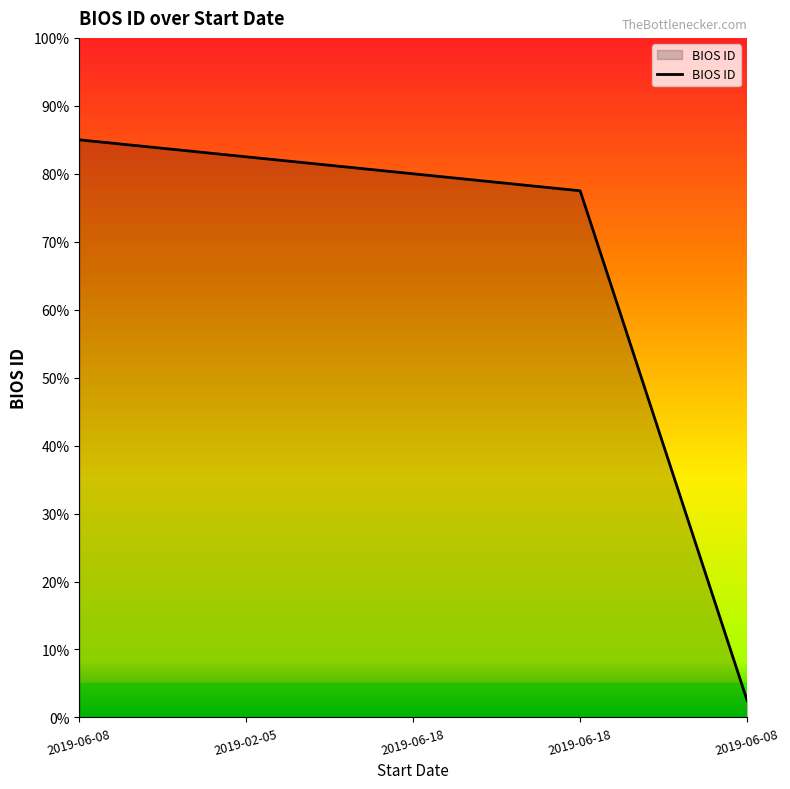

Reading left to right, transcribe all the data shown in this chart.

2019-06-08=34	2019-02-05=33	2019-06-18=32	2019-06-18=31	2019-06-08=1